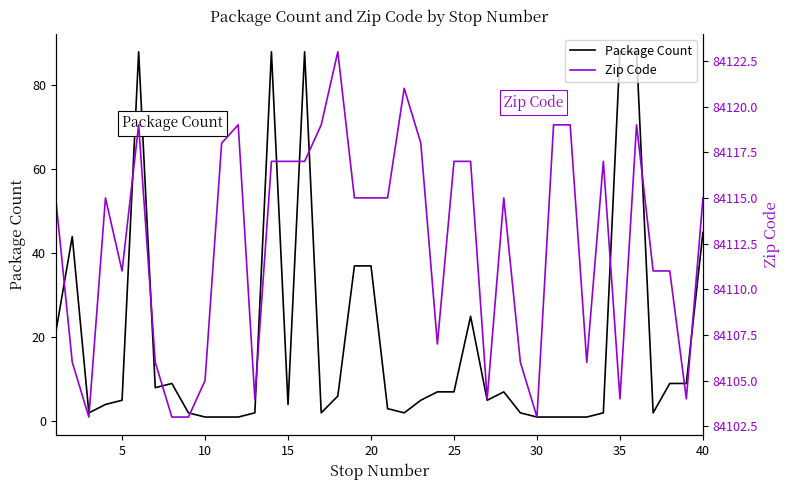

Count the number of data series in this chart.

2